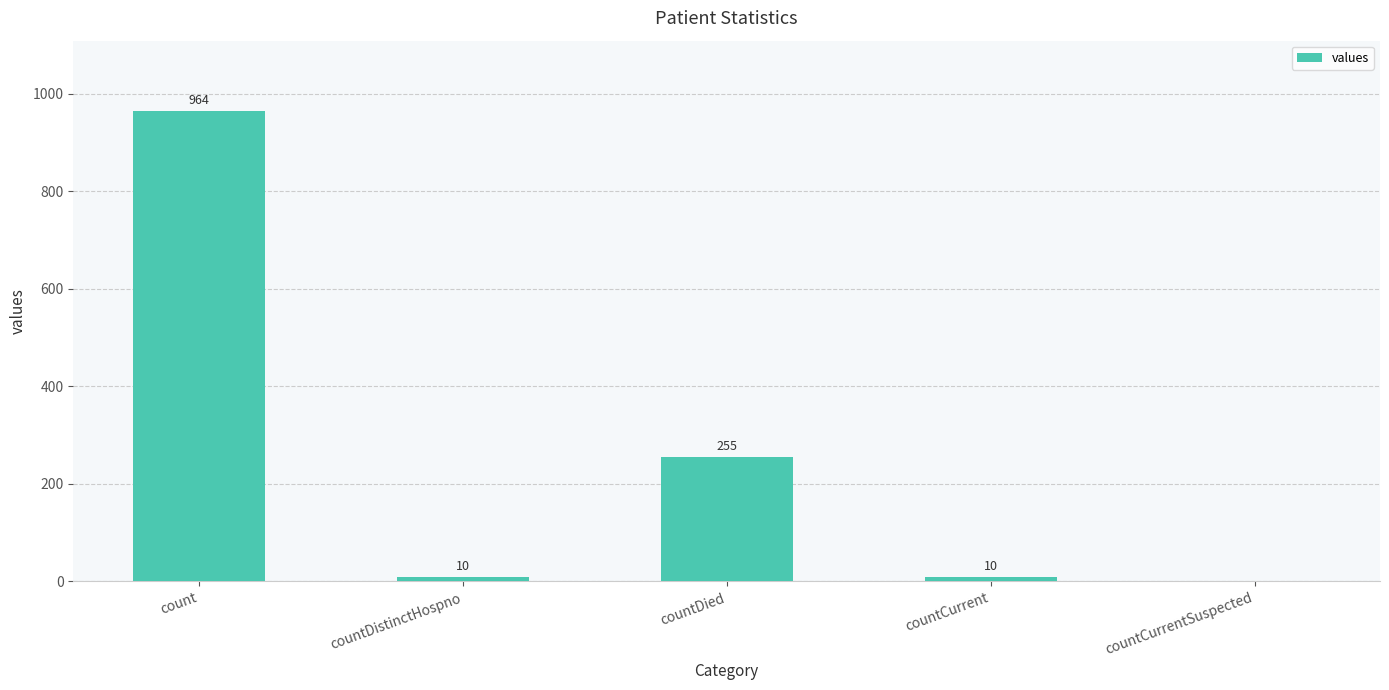

What is the change in value from count to countDied?

-709